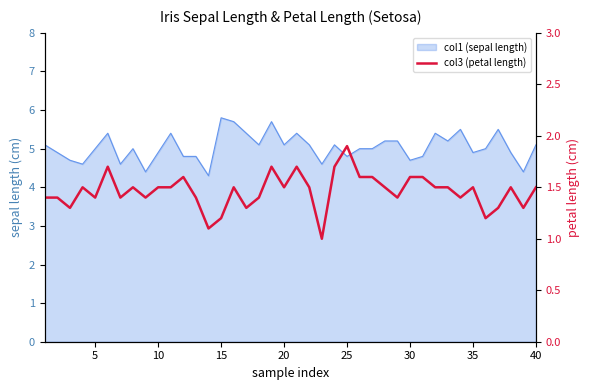

How many values are between 1 and 2?

40